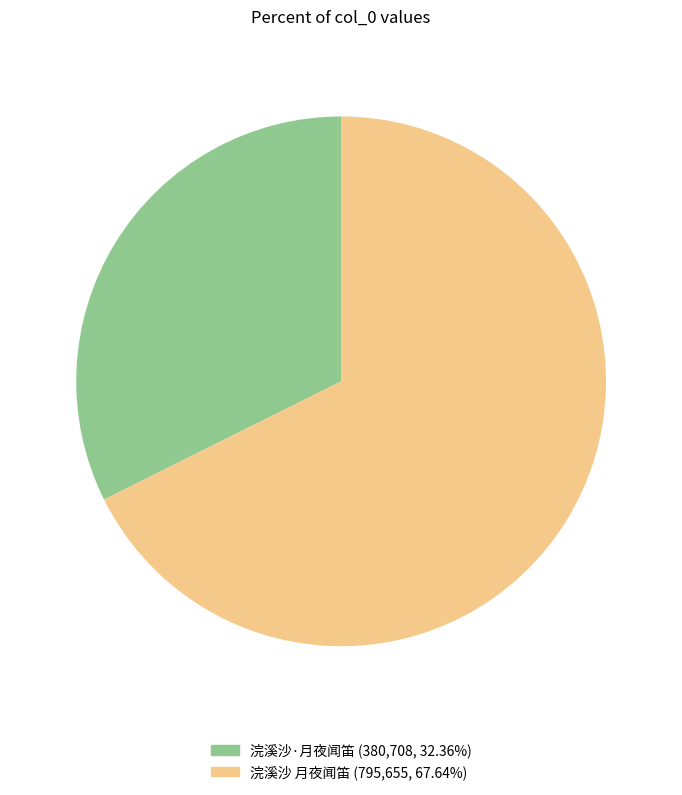

What is the majority slice?

浣溪沙 月夜闻笛